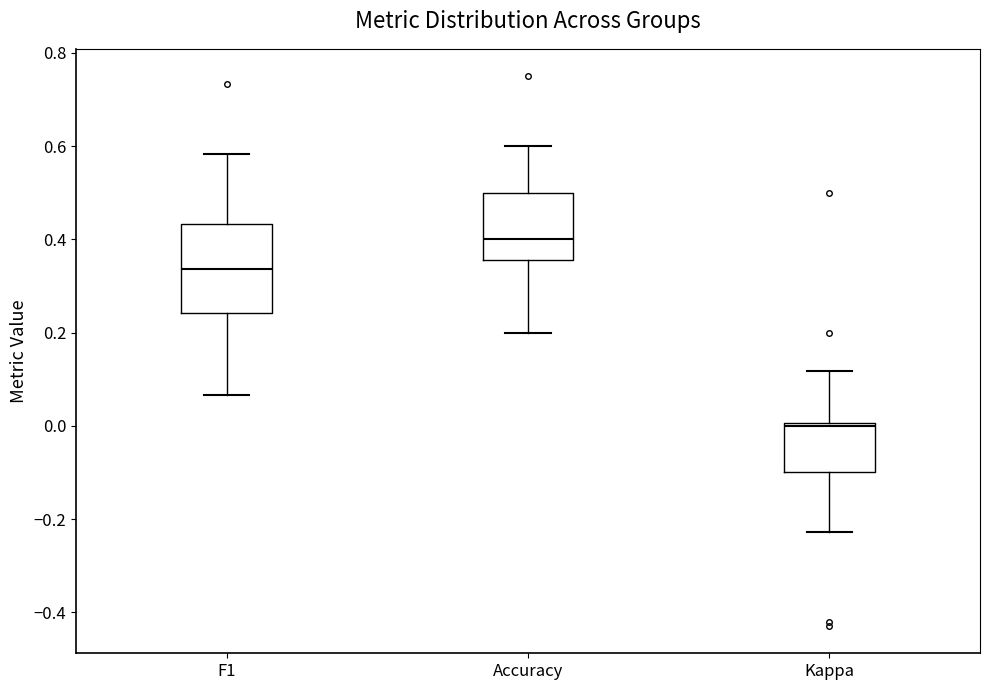

Reading left to right, transcribe this box plot: for each box, give where its median line is, the range the box spans, and where its two whiskers end, as read against the y-axis. The values are not printed on the chart, so give them approximately, as read against the axis.

F1: median 0.34, box 0.24 to 0.44, whiskers 0.06 to 0.58
Accuracy: median 0.40, box 0.36 to 0.50, whiskers 0.20 to 0.60
Kappa: median 0.00 (just below the box's upper edge), box -0.10 to 0.00, whiskers -0.22 to 0.12